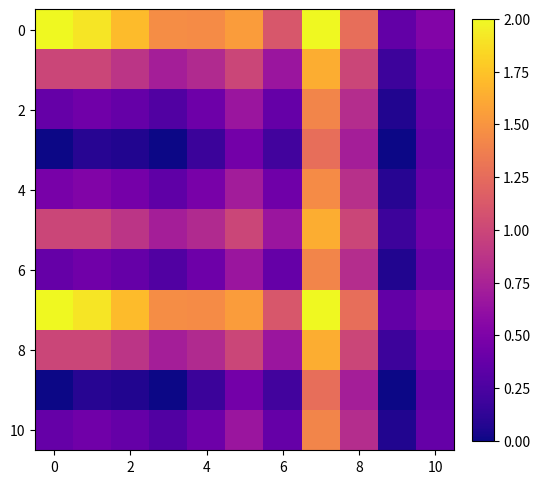

At how many categories does at least one series exceed 1?

9